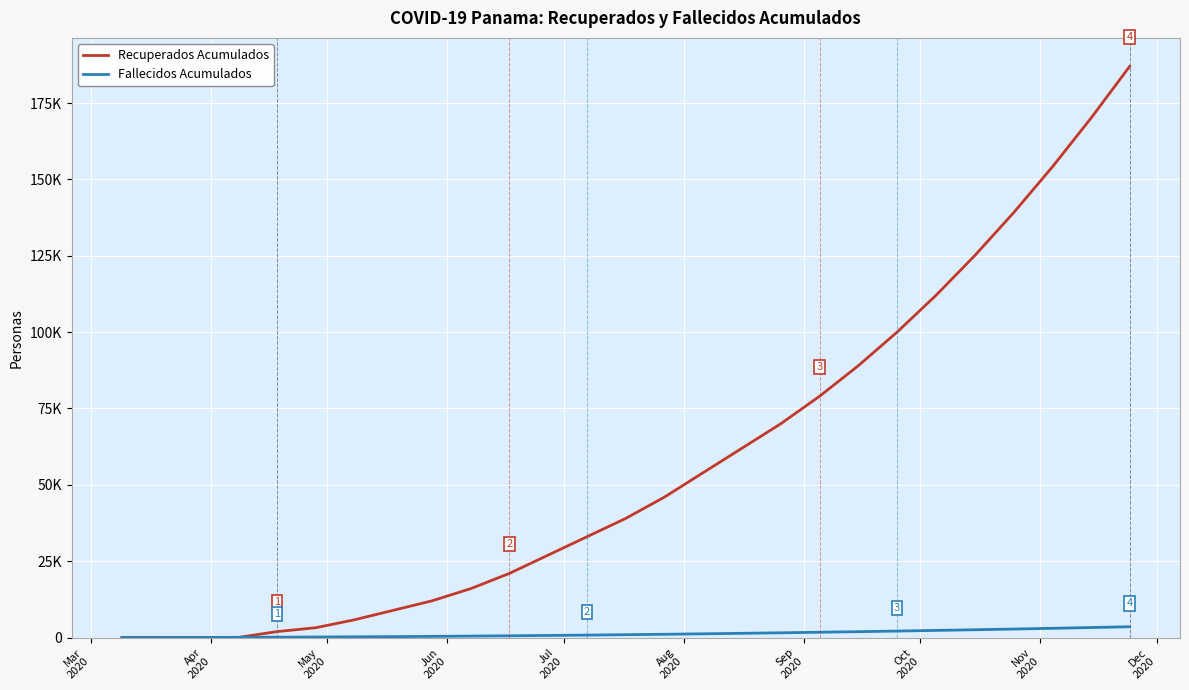

Is this an area chart (filled region under the line)?

No